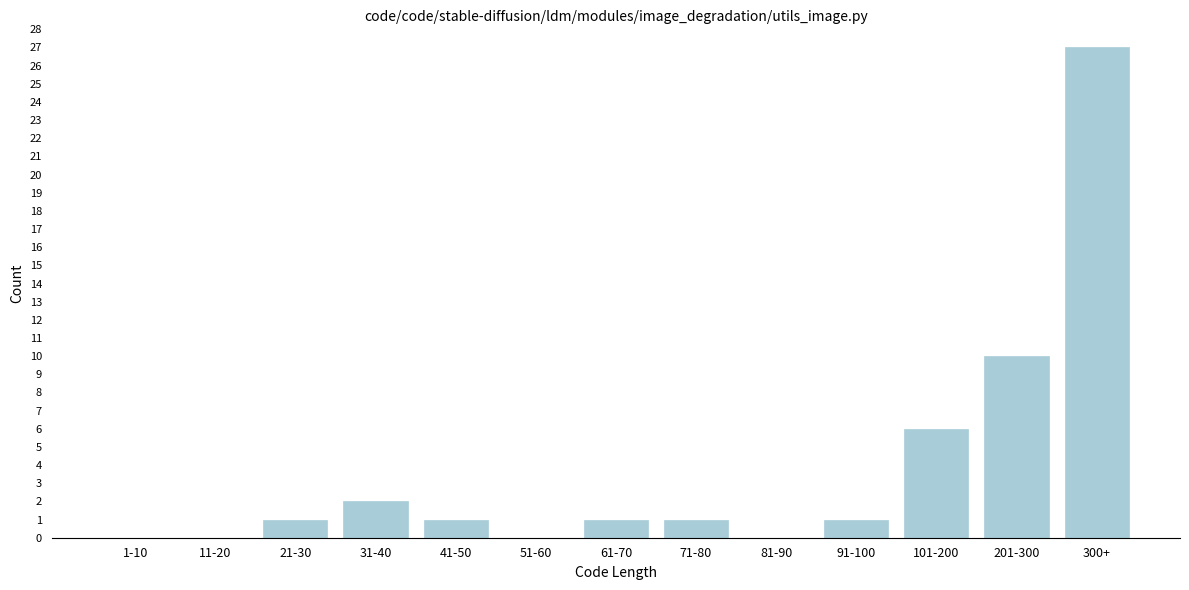

Reading right to left, what are all the values shown in this chart?

300+=27	201-300=10	101-200=6	91-100=1	81-90=0	71-80=1	61-70=1	51-60=0	41-50=1	31-40=2	21-30=1	11-20=0	1-10=0